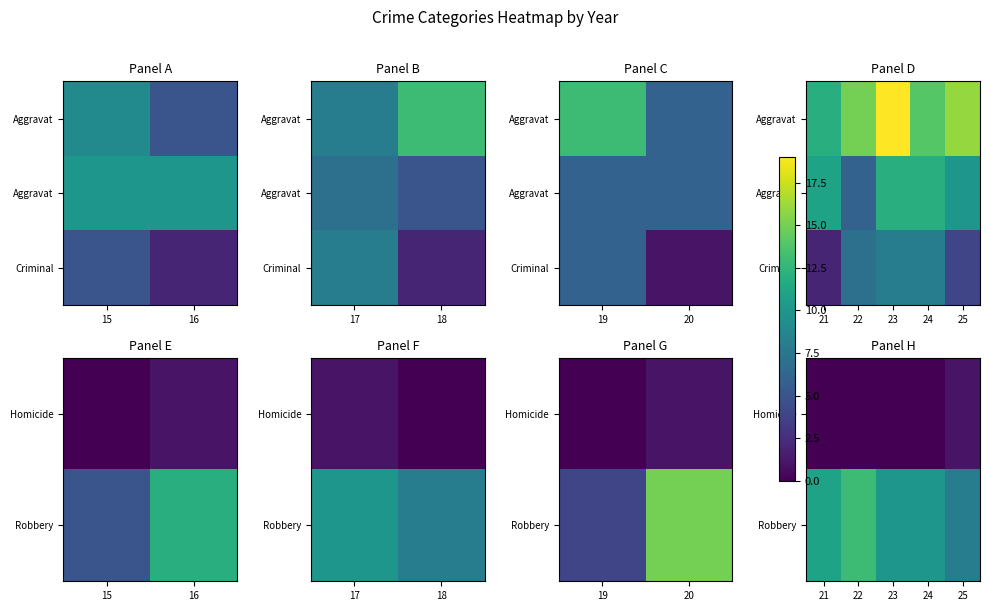

At how many categories does at least one series exceed 12?

1